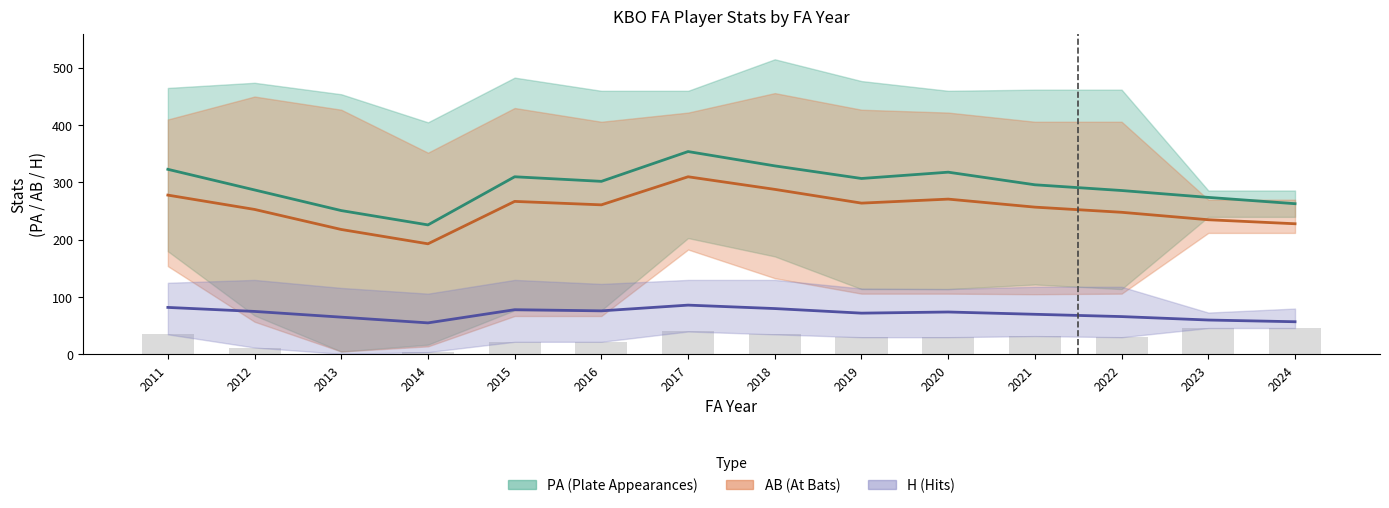

What is the value of the PA (mean) bar at the 2nd from the left?

287